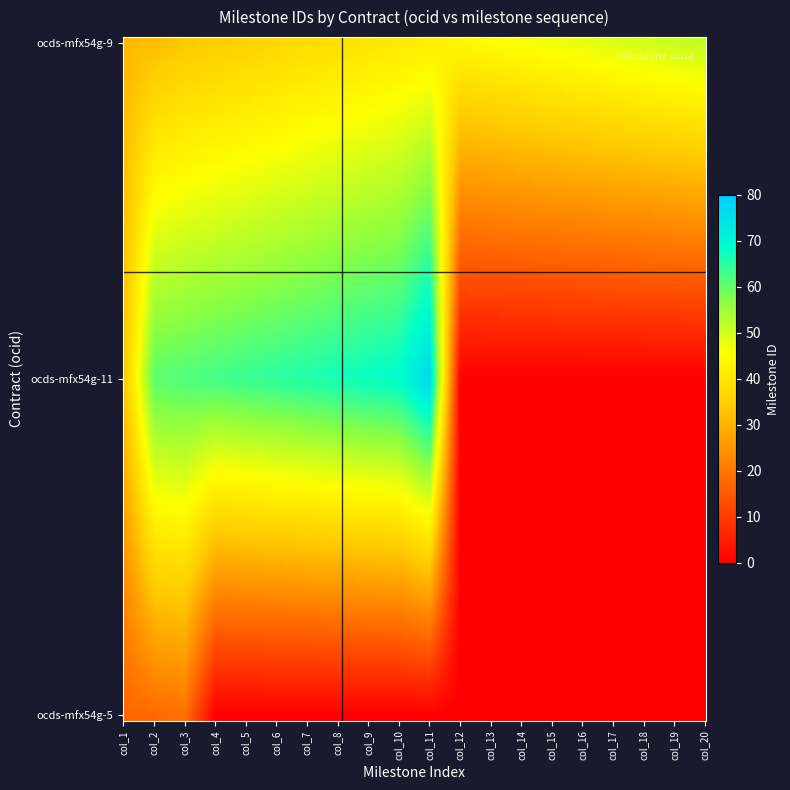

At how many categories does at least one series exceed 52?

10